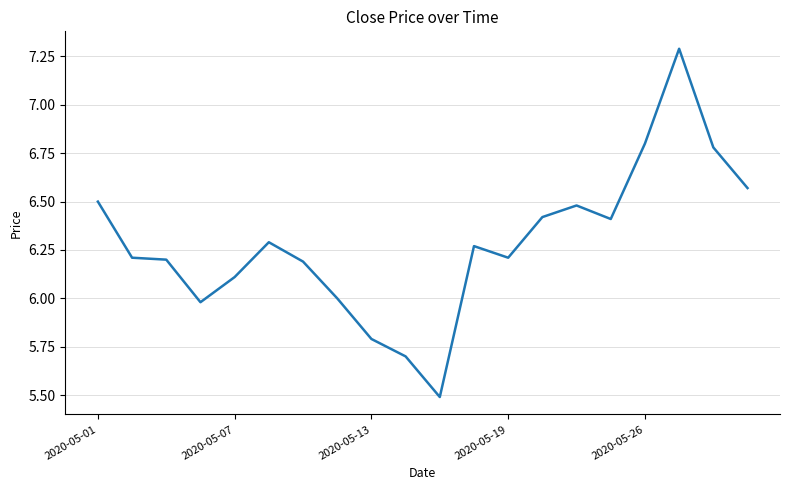

What is the maximum value shown in the chart?

7.3